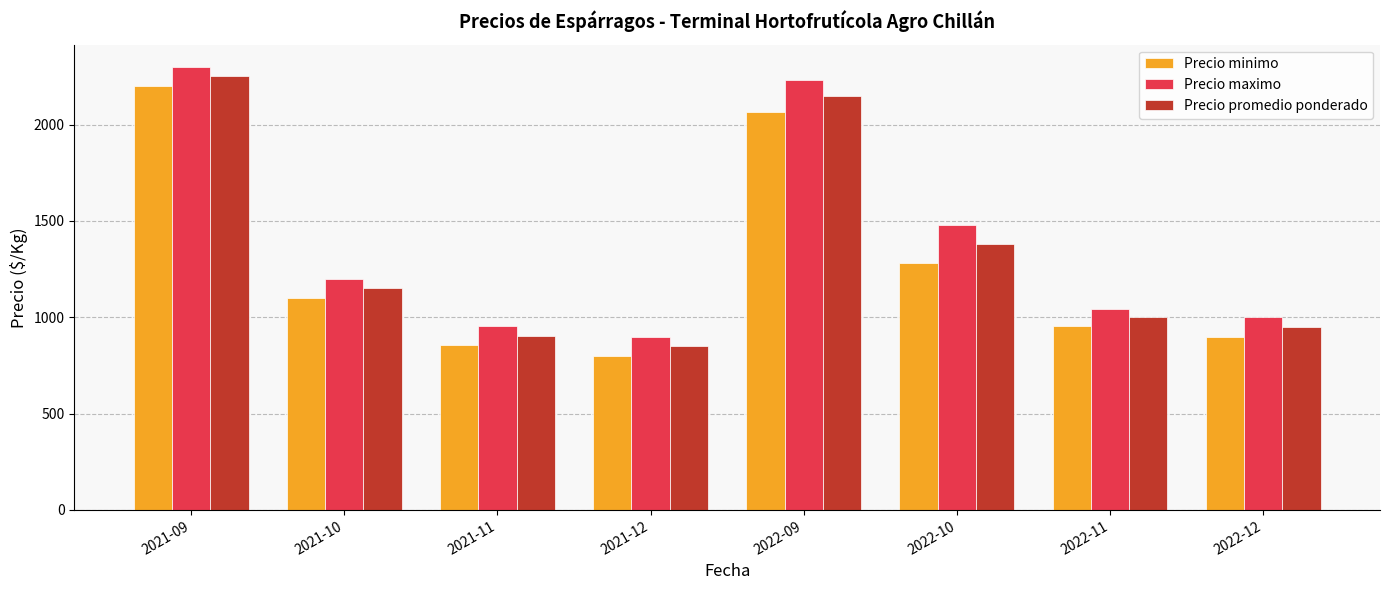

Rank the series at 2022-10 from lowest to highest value.

Precio minimo, Precio promedio ponderado, Precio maximo